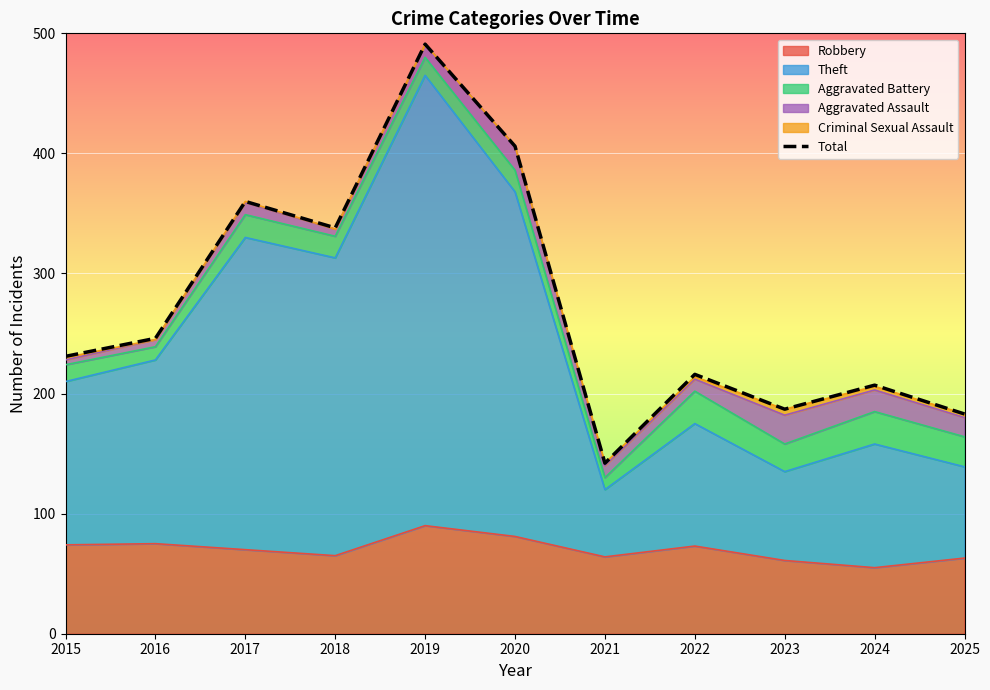

True or false: there are more than 0 points higher than both neighbors.

True